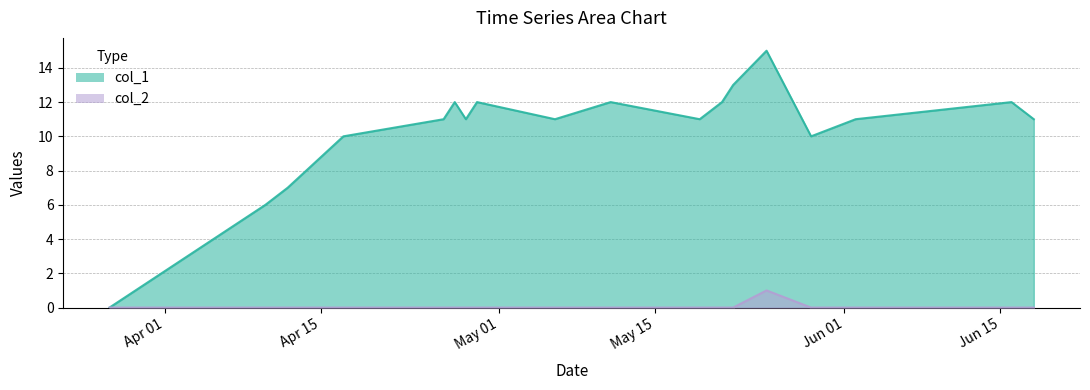

What are all the series names shown in the legend?

col_1, col_2